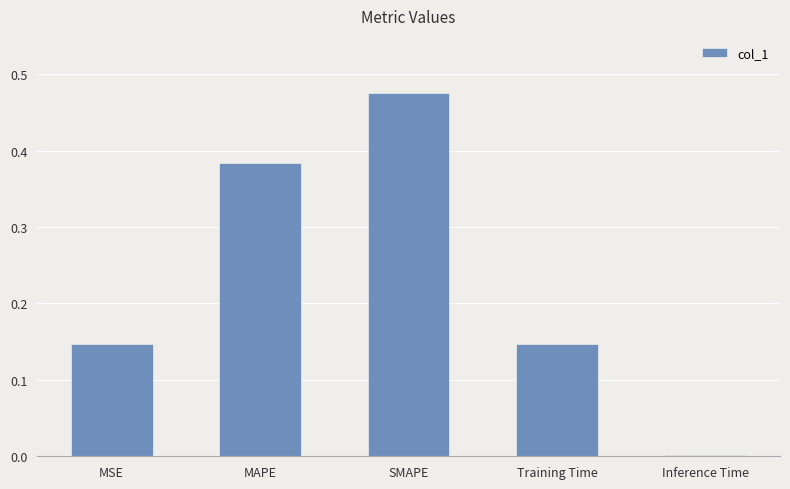

What is the sum of all values?

1.2